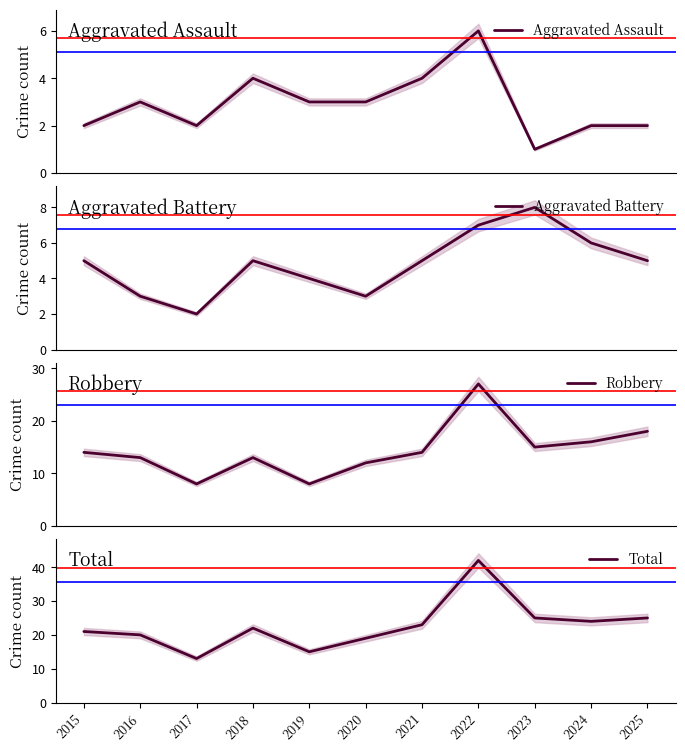

How many values in the Aggravated Battery series are below 5?

4